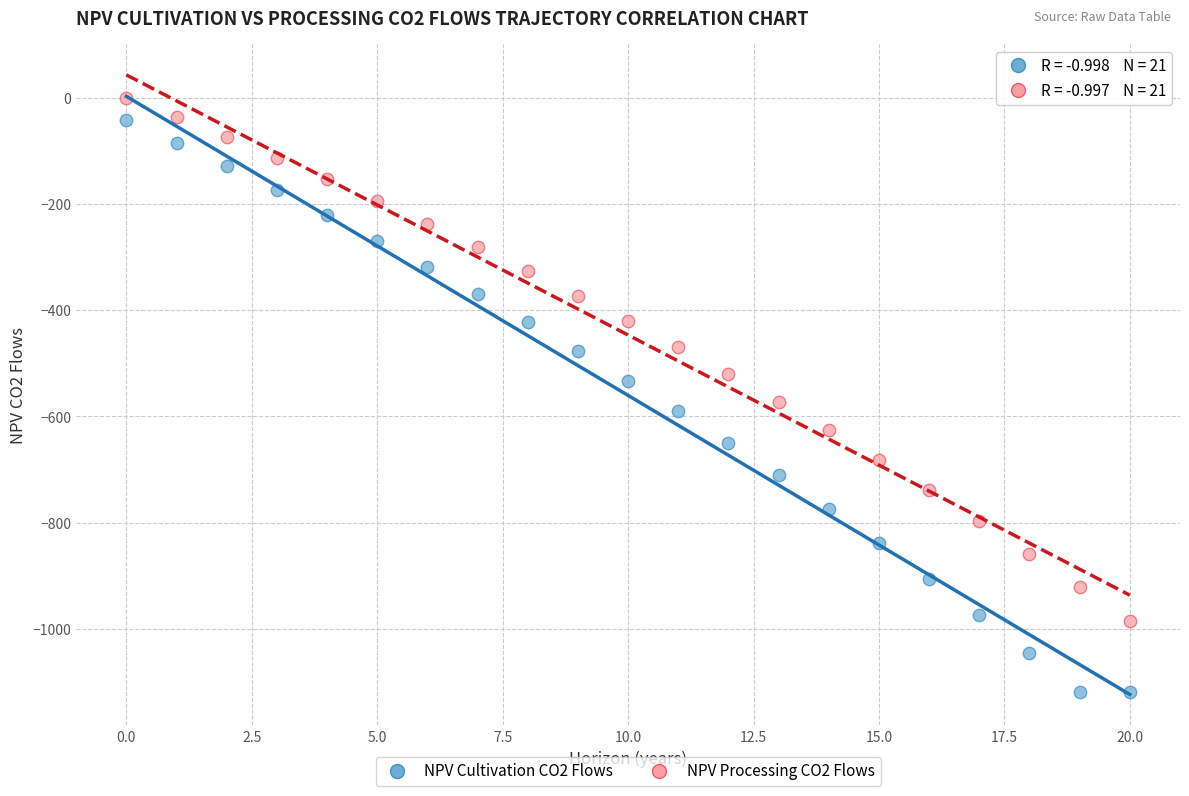

Which series has the largest Y range (max minus min)?

NPV Cultivation CO2 Flows